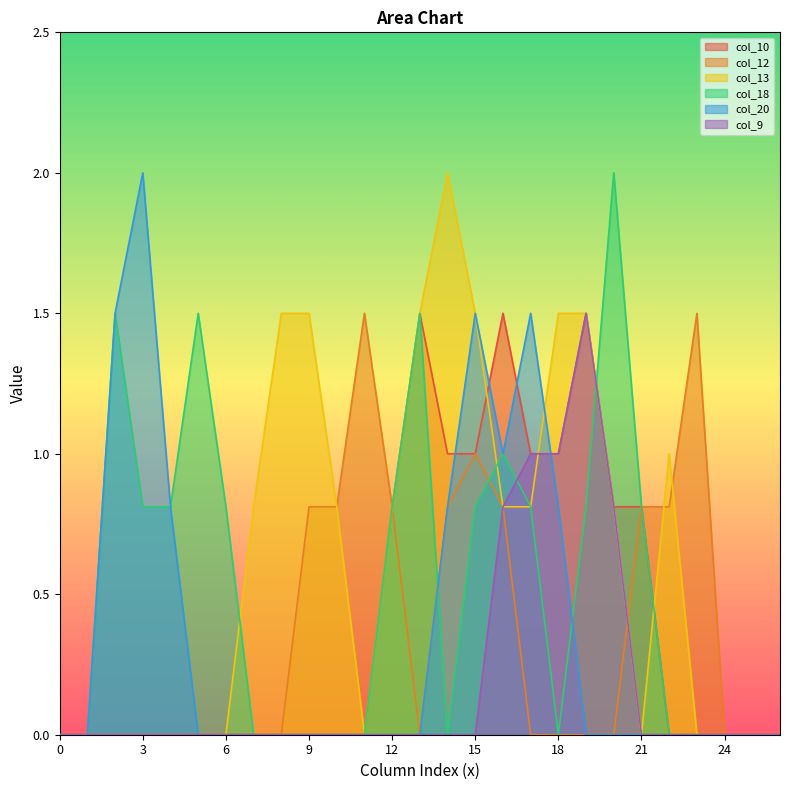

What is the difference between the maximum and minimum values in the col_13 series?

2.0